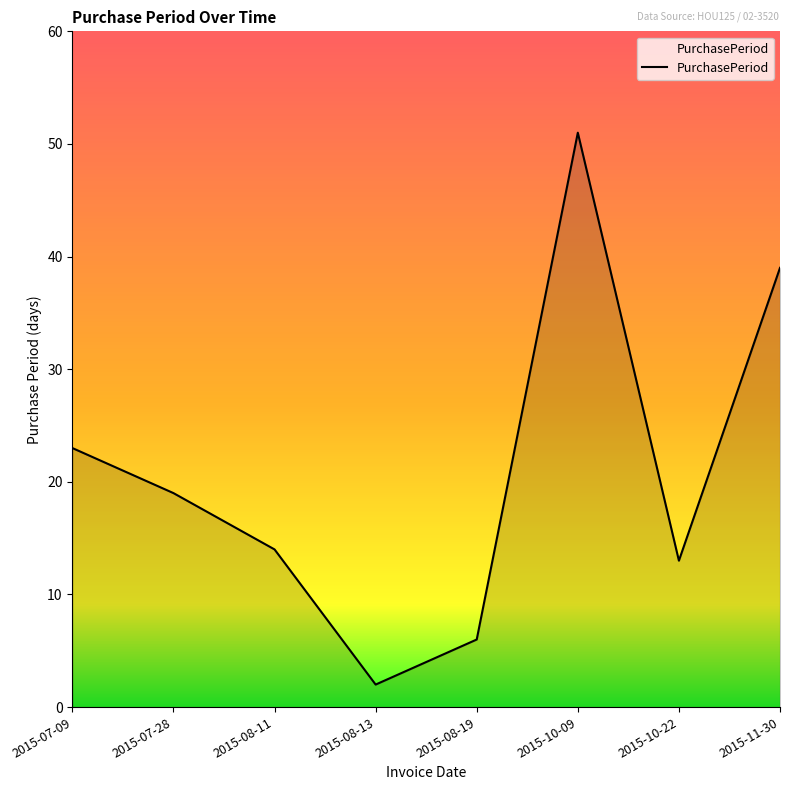

List the labels in order of value, smallest first.

2015-08-13, 2015-08-19, 2015-10-22, 2015-08-11, 2015-07-28, 2015-07-09, 2015-11-30, 2015-10-09